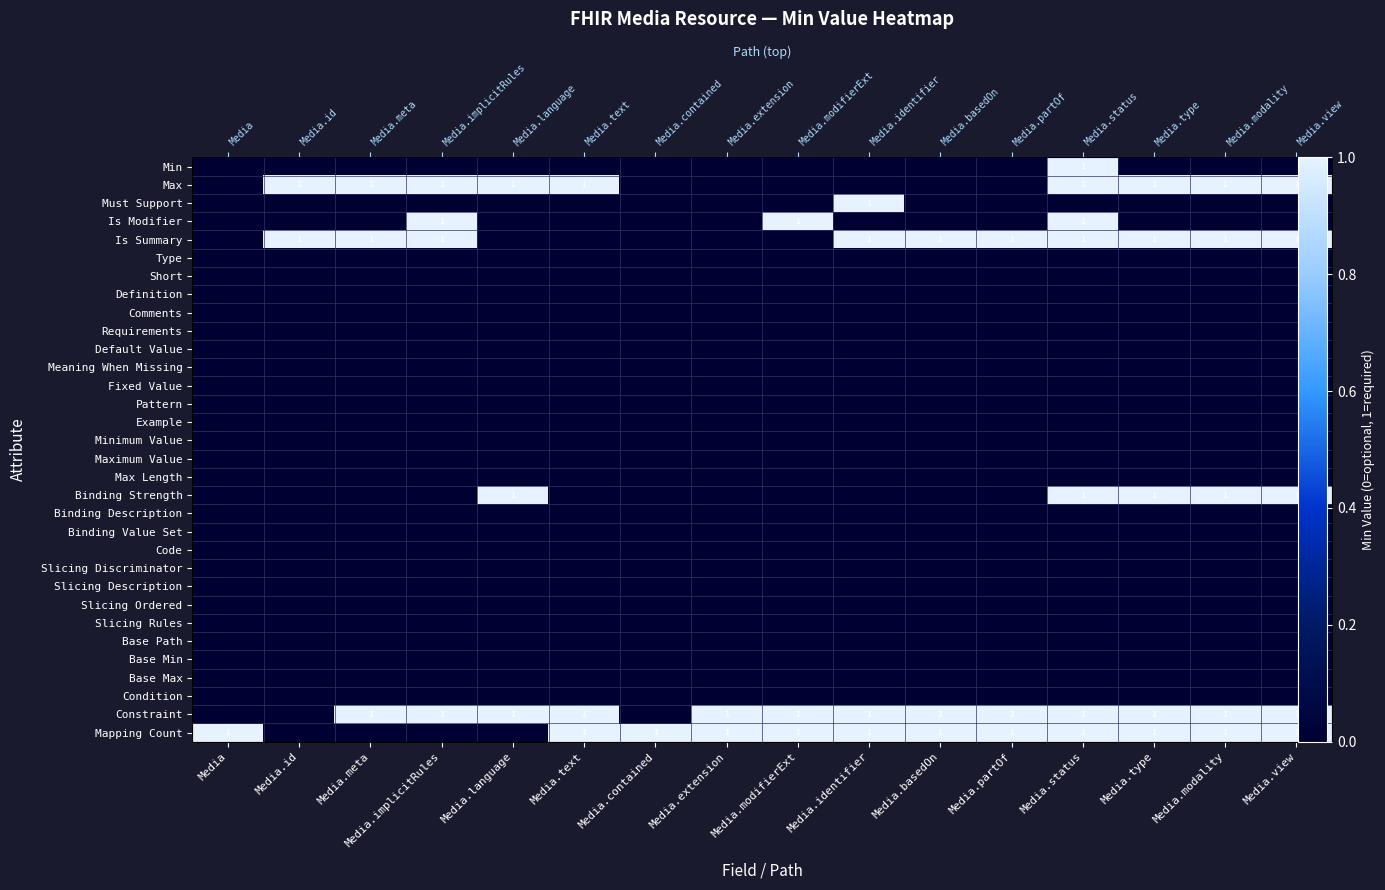

Which category has the highest value in the Must Support series?

Media.identifier